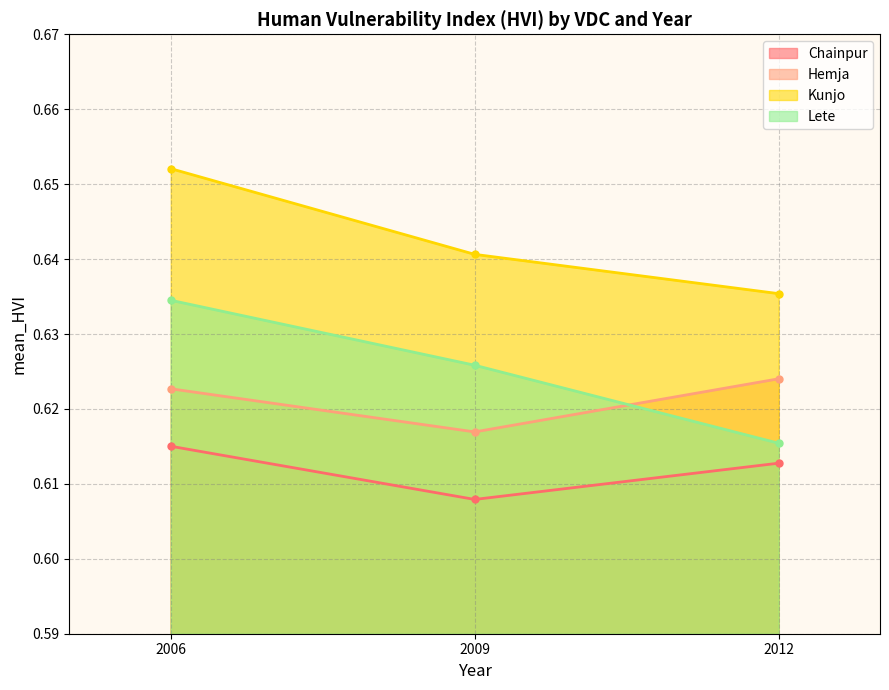

Is it true that Hemja equals 0.6 at 2009?

True